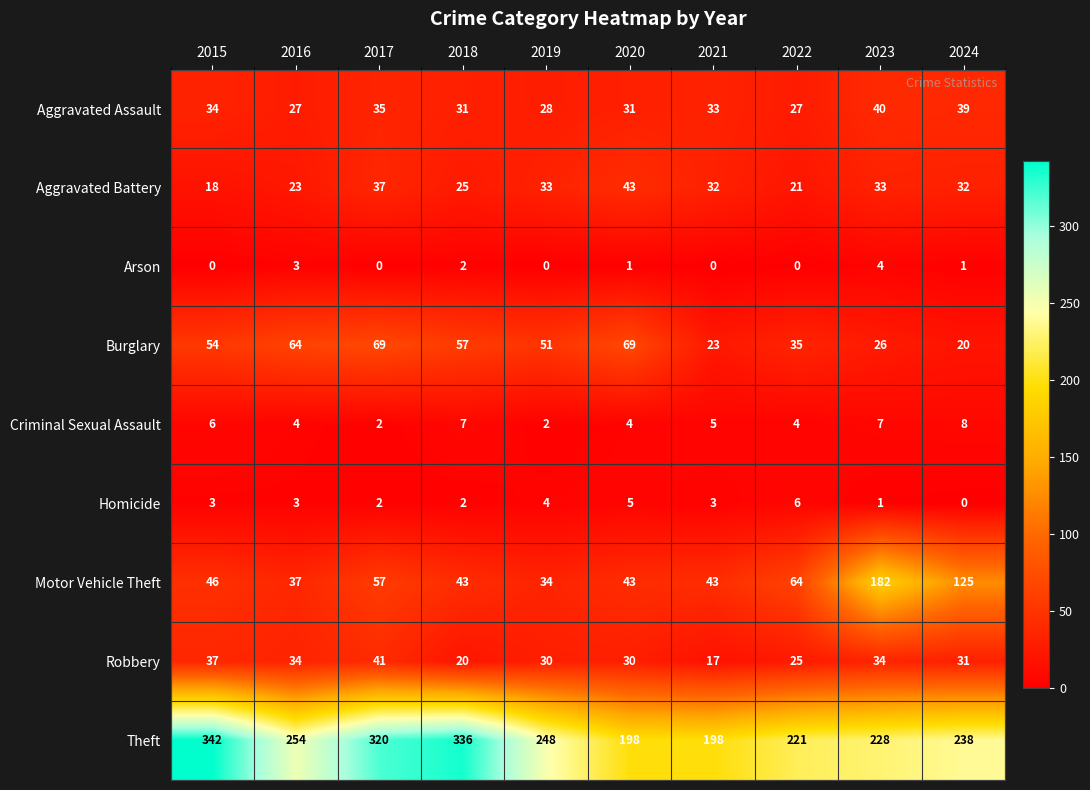

Which series has the largest total across all categories?

Theft